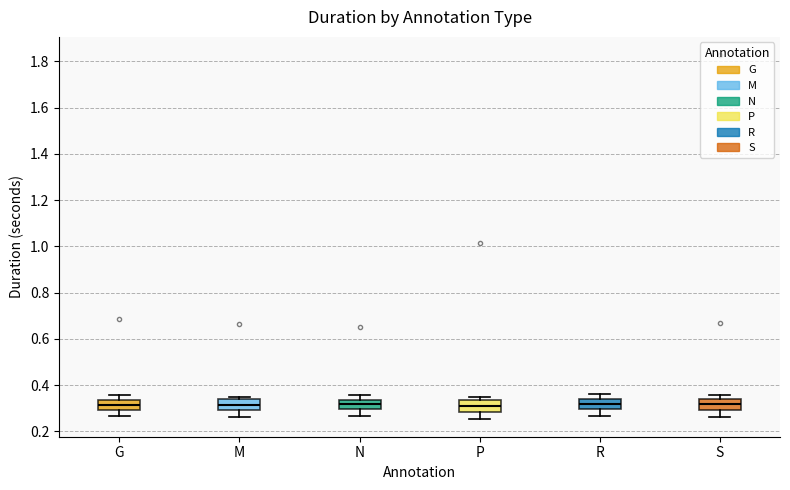

Reading left to right, transcribe this box plot: for each box, give where its median line is, the range the box spans, and where its two whiskers end, as read against the y-axis. The values are not printed on the chart, so give them approximately, as read against the axis.

G: median 0.32, box 0.30 to 0.34, whiskers 0.26 to 0.36
M: median 0.32, box 0.30 to 0.34, whiskers 0.26 to 0.36
N: median 0.32, box 0.30 to 0.34, whiskers 0.26 to 0.36
P: median 0.32, box 0.28 to 0.34, whiskers 0.26 to 0.36
R: median 0.32, box 0.30 to 0.34, whiskers 0.26 to 0.36
S: median 0.32, box 0.30 to 0.34, whiskers 0.26 to 0.36